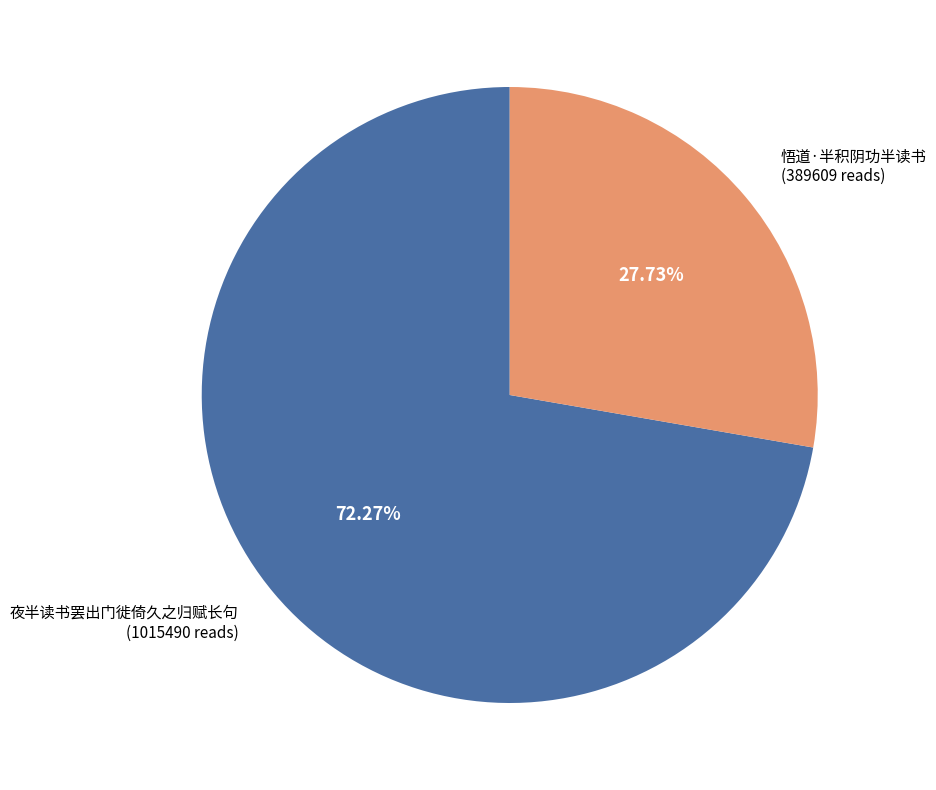

Is there any slice that represents more than half of the pie?

Yes